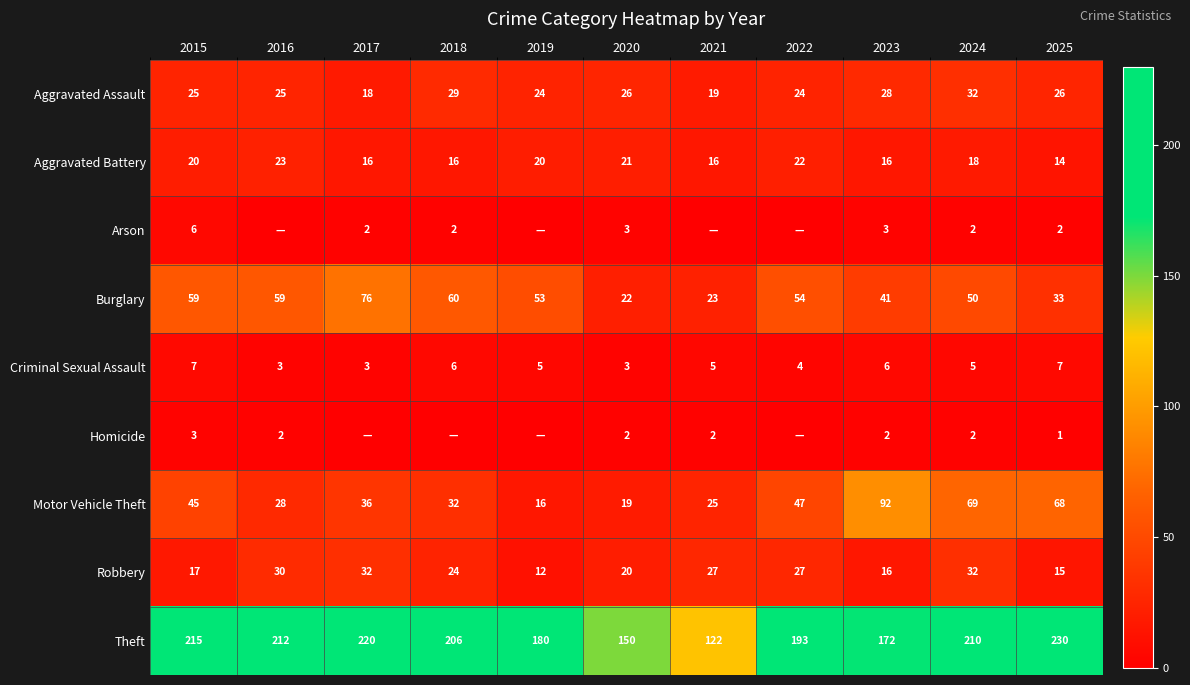

At which category is the sum across all series the highest?

2024